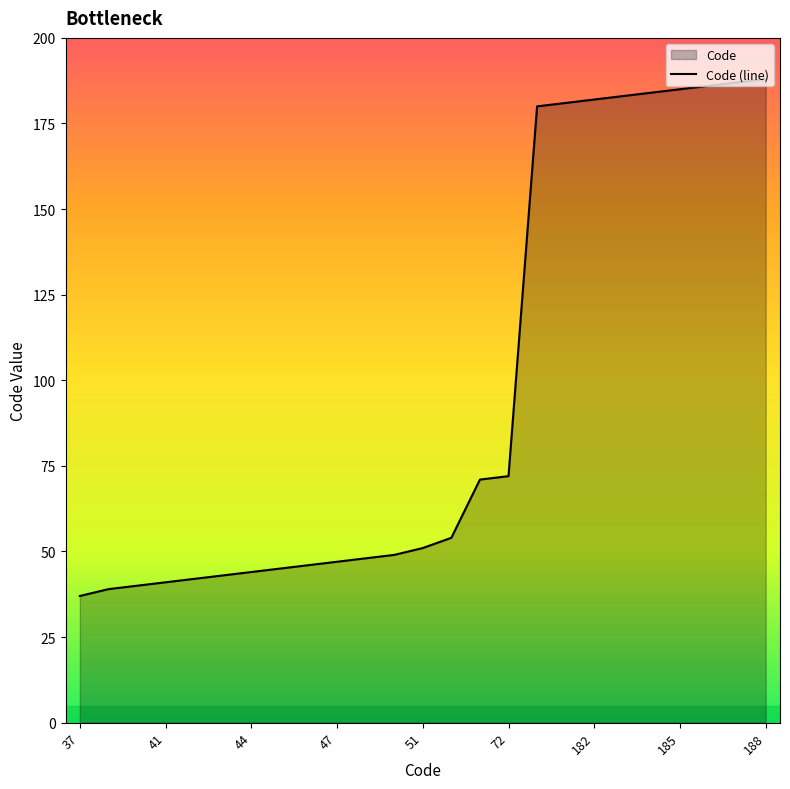

Reading left to right, extract all data points from this chart.

37	39	40	41	42	43	44	45	46	47	48	49	51	54	71	72	180	181	182	183	184	185	186	187	188